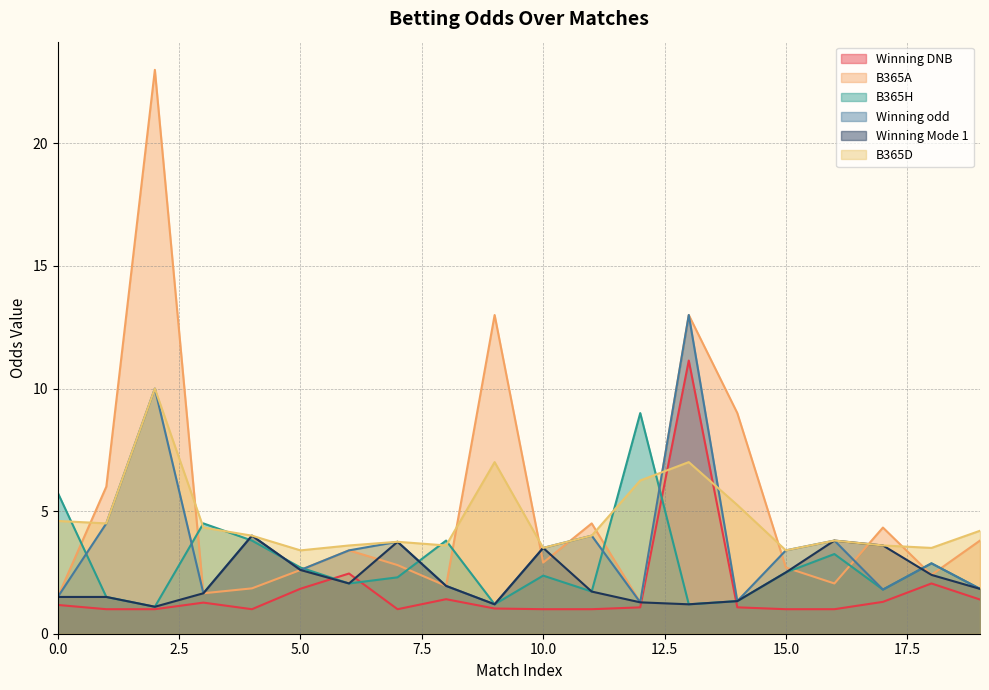

How many times do B365D and B365A cross each other?

10